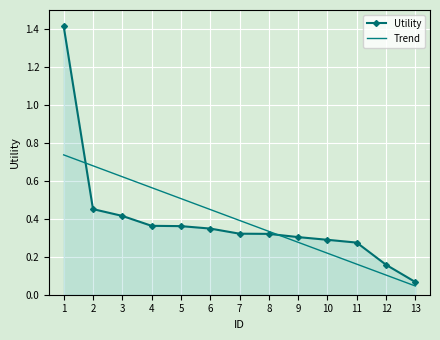

Is the value of Trend at 13 greater than the value of Utility at 4?

No